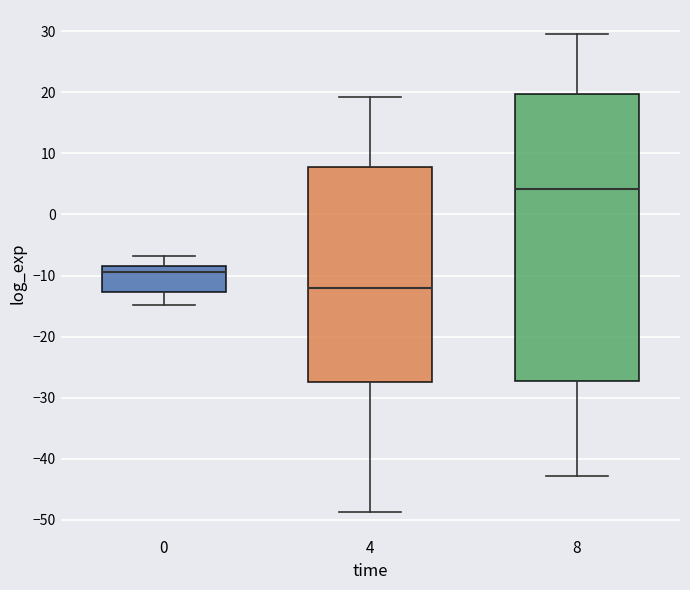

Reading left to right, read every box against the y-axis: the position of its median line, the range the box covers, and the ends of its whiskers. The values are not printed on the chart, so give them approximately, as read against the axis.

0: median -9, box -13 to -8, whiskers -15 to -7
4: median -12, box -27 to 8, whiskers -49 to 19
8: median 4, box -27 to 20, whiskers -43 to 30